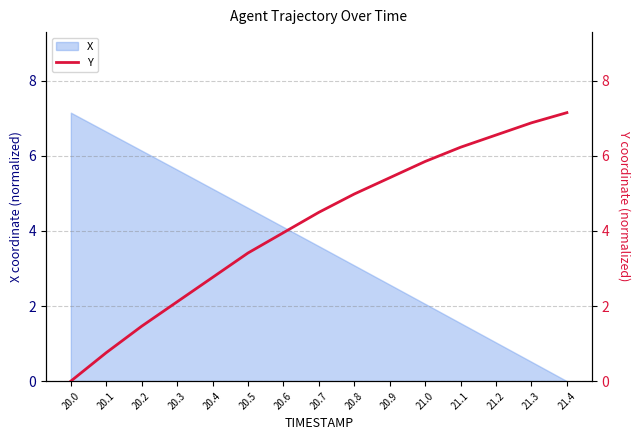

What is the difference between the maximum and minimum values?

7.1